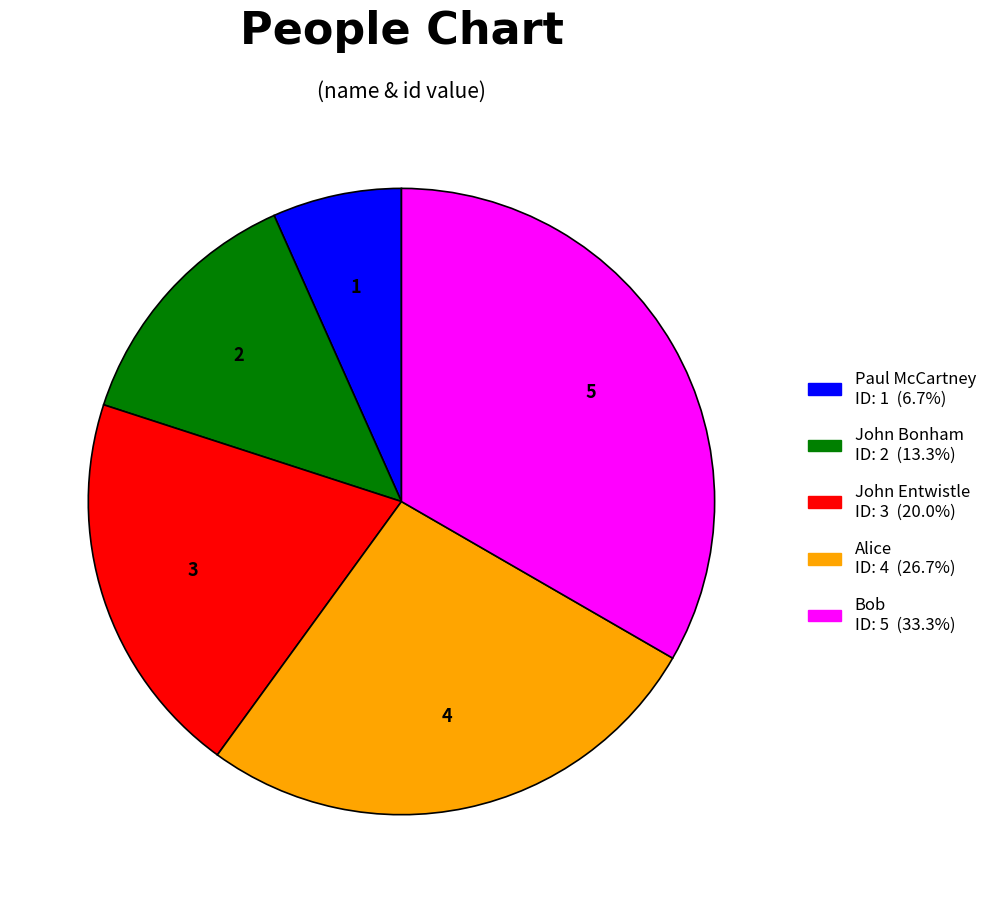

The John Entwistle slice represents 20% of the pie. True or false?

True